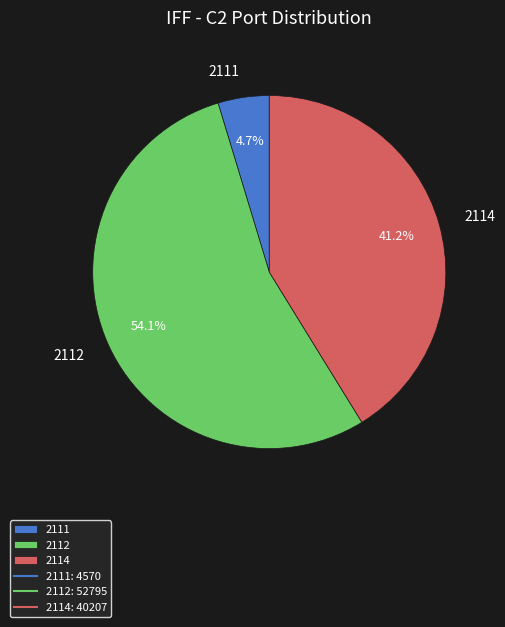

What is the smallest slice in the pie chart?

2111